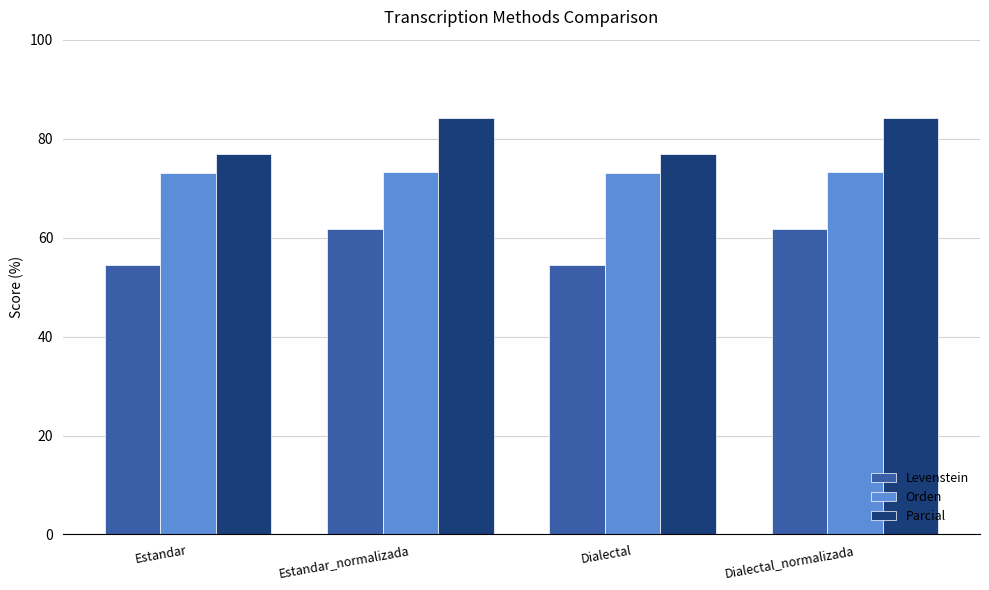

Which series changed the most between Dialectal and Dialectal_normalizada?

Levenstein